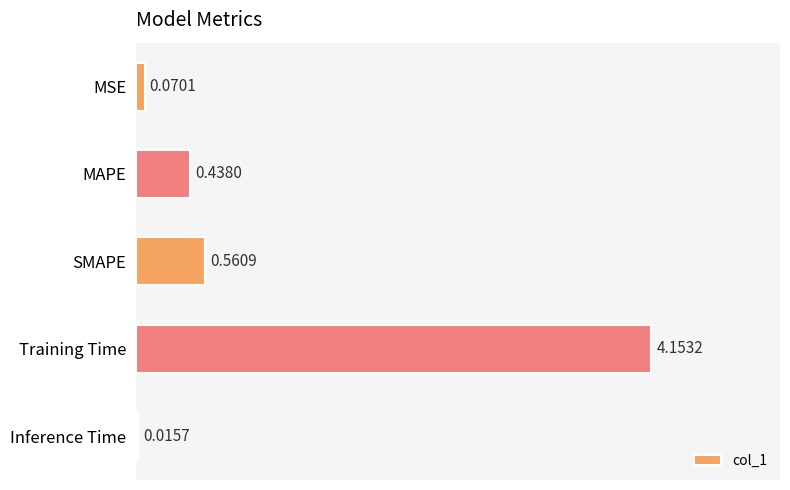

Between SMAPE and Inference Time, which is larger?

SMAPE